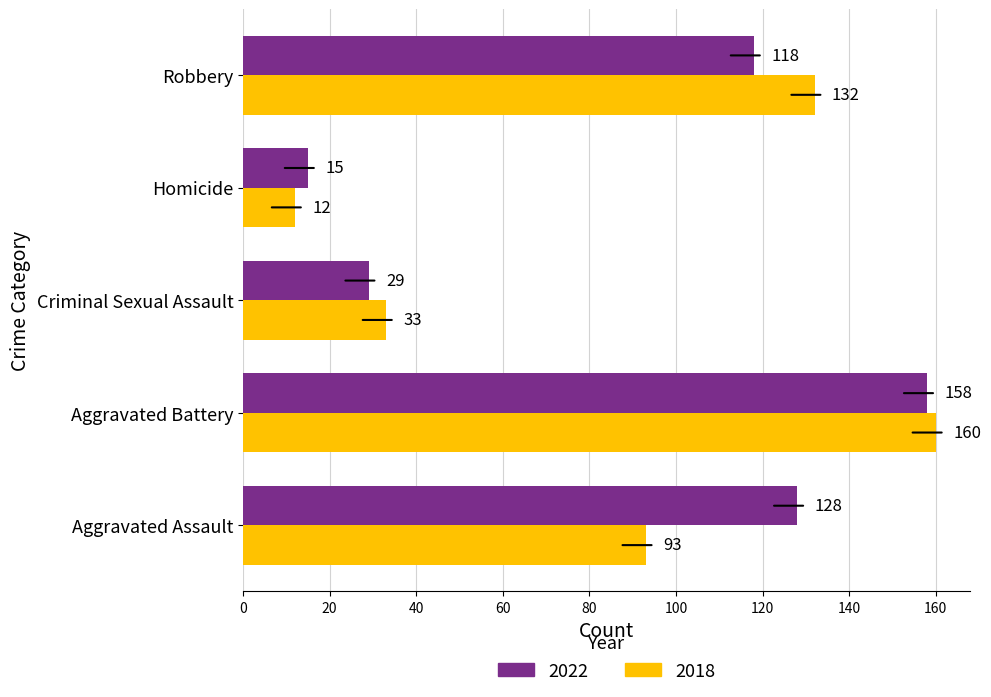

Rank the series by their maximum value, from lowest to highest.

2022, 2018